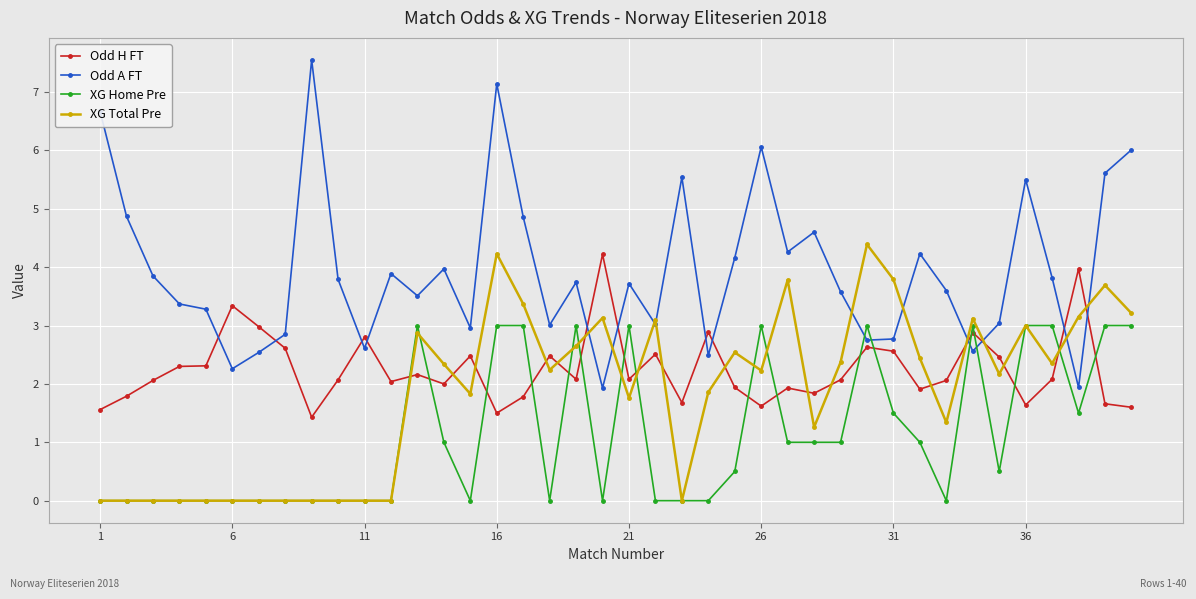

Which series has the largest total across all categories?

Odd A FT